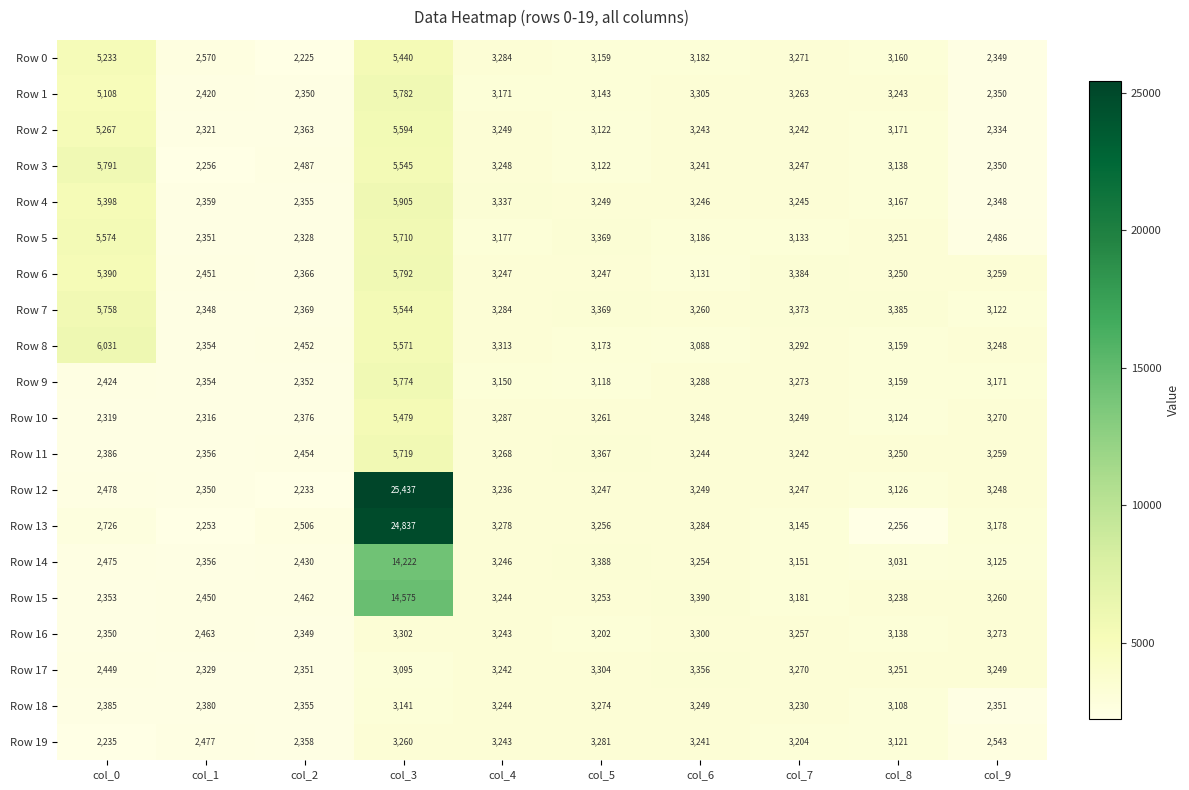

What is the total value across all series at col_3?

159724